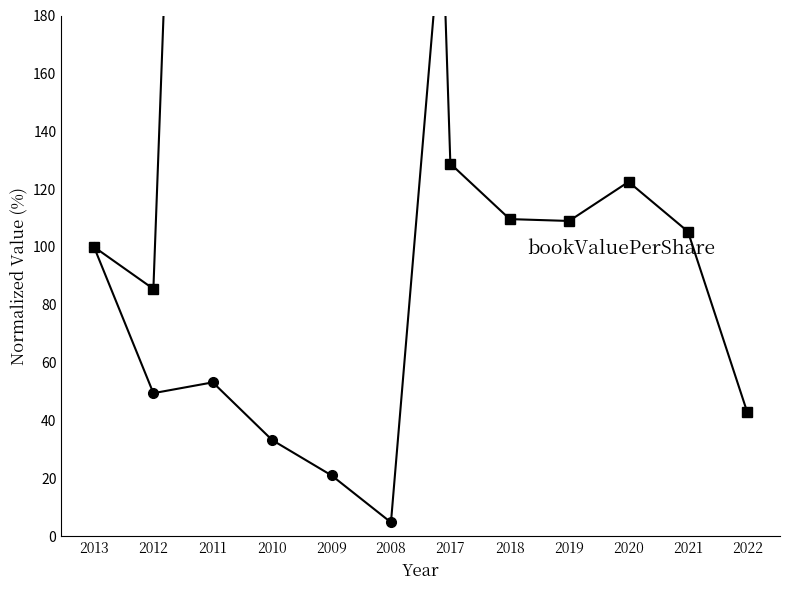

Which has a higher value, 2009 or 2010?

2010